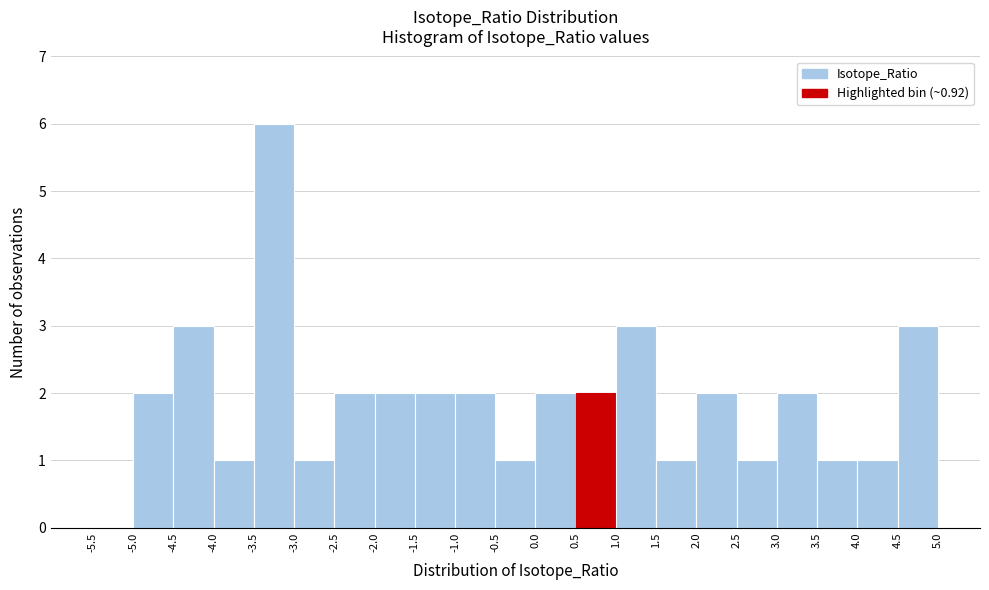

Reading left to right, transcribe this chart: for each bar, give the range it covers on the x-axis and its height. The values are not printed on the chart, so give them approximately, as read against the axis.

-5.5 to -5.0: 0
-5.0 to -4.5: 2
-4.5 to -4.0: 3
-4.0 to -3.5: 1
-3.5 to -3.0: 6
-3.0 to -2.5: 1
-2.5 to -2.0: 2
-2.0 to -1.5: 2
-1.5 to -1.0: 2
-1.0 to -0.5: 2
-0.5 to 0.0: 1
0.0 to 0.5: 2
0.5 to 1.0: 2
1.0 to 1.5: 3
1.5 to 2.0: 1
2.0 to 2.5: 2
2.5 to 3.0: 1
3.0 to 3.5: 2
3.5 to 4.0: 1
4.0 to 4.5: 1
4.5 to 5.0: 3